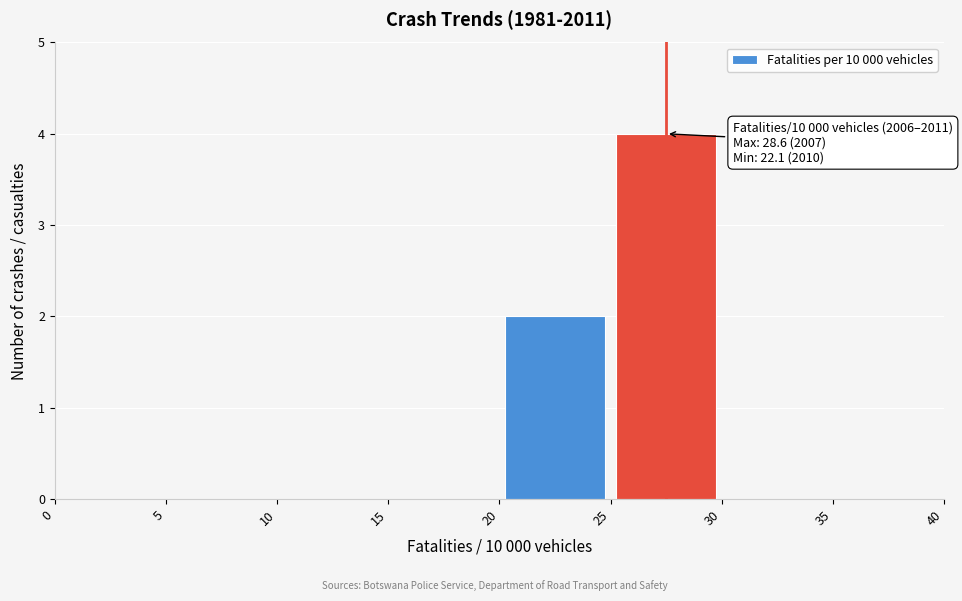

Over which range of the x-axis is the bar tallest?

25 to 30